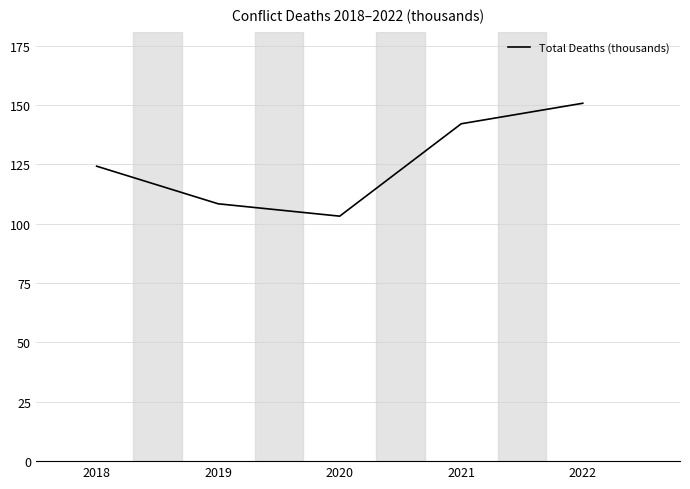

The value at 2018 is 183.4. True or false?

False